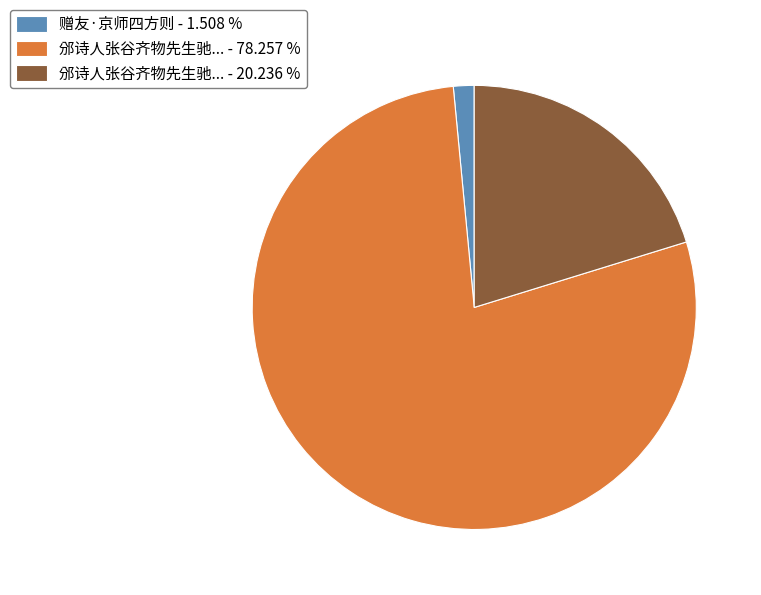

Rank the categories by value from lowest to highest.

赠友·京师四方则 - 1.508 %, 邠诗人张谷齐物先生驰... - 20.236 %, 邠诗人张谷齐物先生驰... - 78.257 %